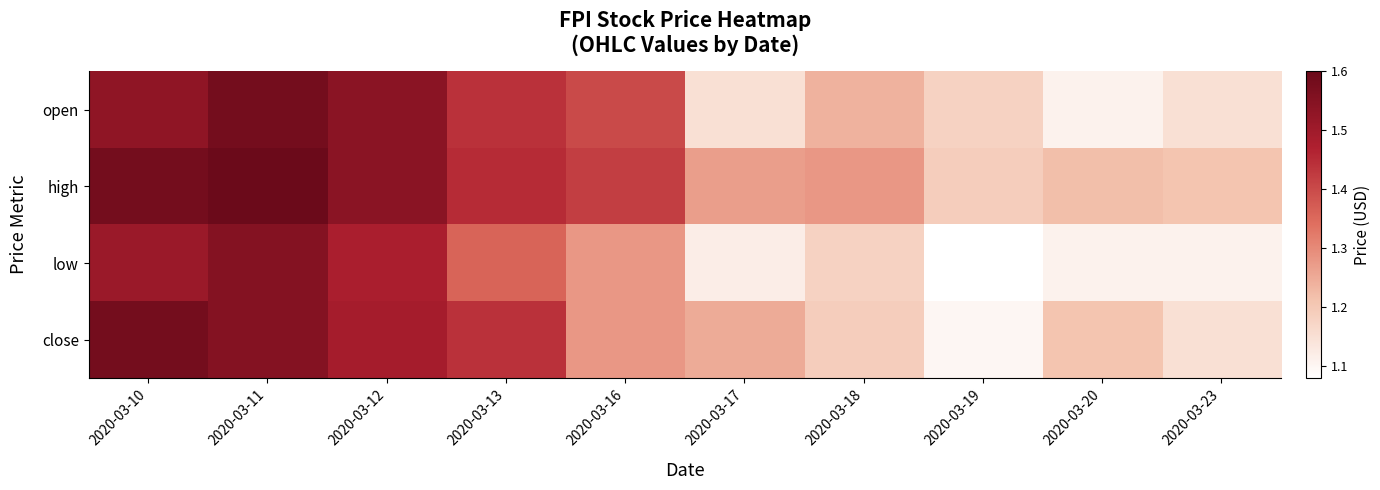

What is the total value across all series at 2020-03-10?

6.2